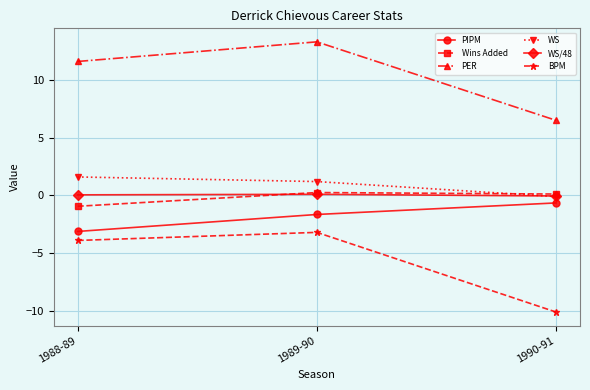

Count the number of data series in this chart.

6